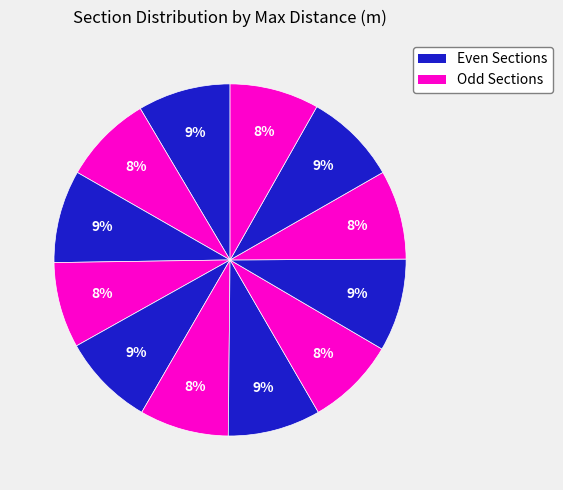

To the nearest percent, what is the average slice percentage?

8%